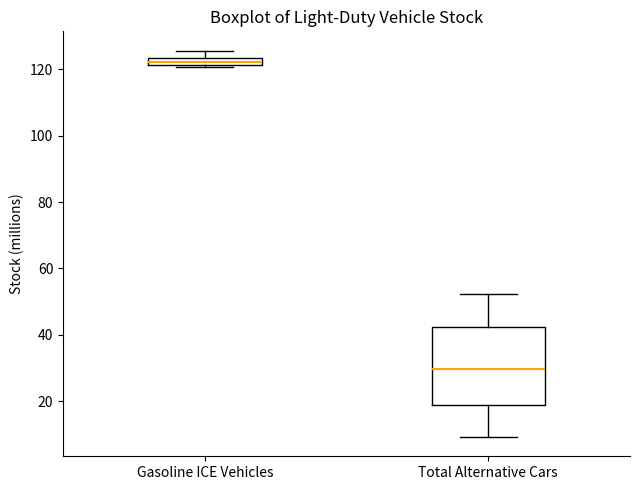

Which box's median line is the highest?

Gasoline ICE Vehicles